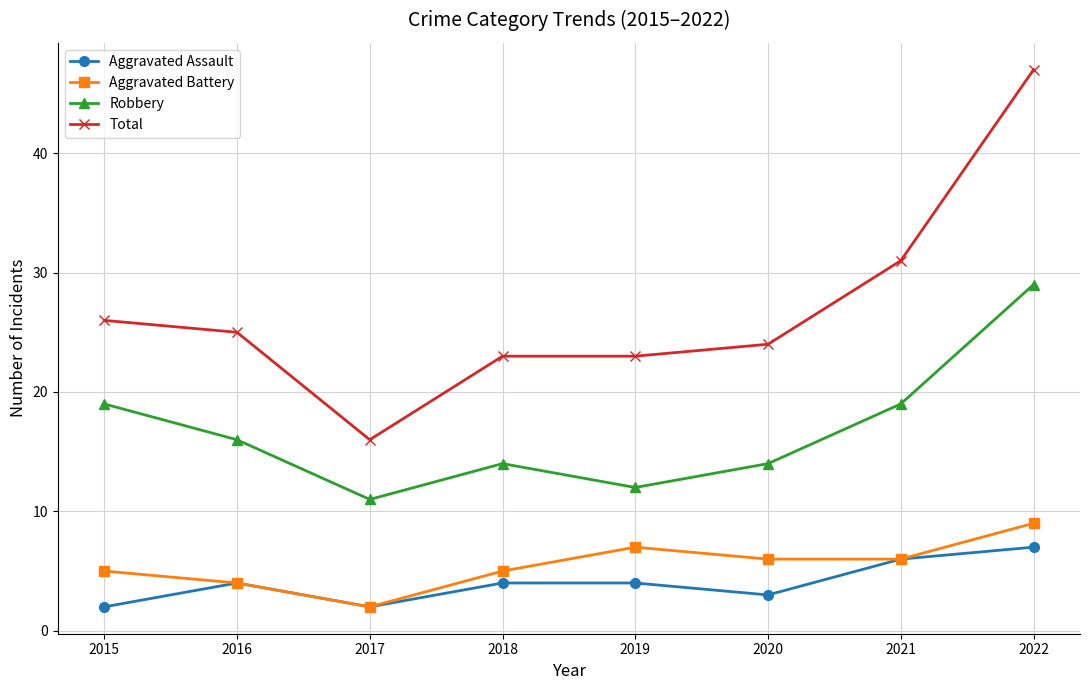

At 2015, list the series in order from smallest to largest.

Aggravated Assault, Aggravated Battery, Robbery, Total